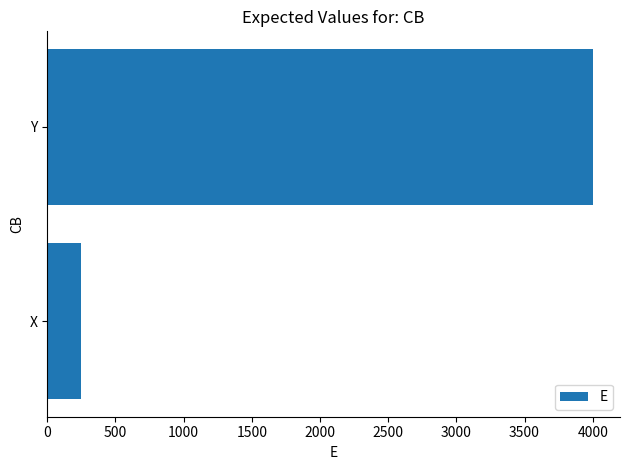

Between X and Y, which is larger?

Y